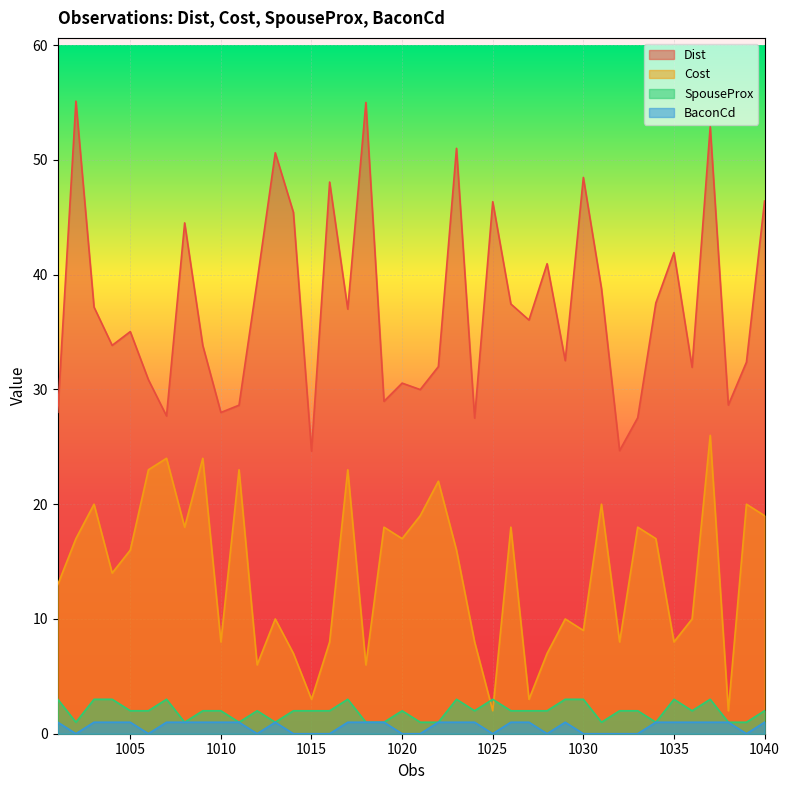

Which category has the highest value in the Cost series?

1037